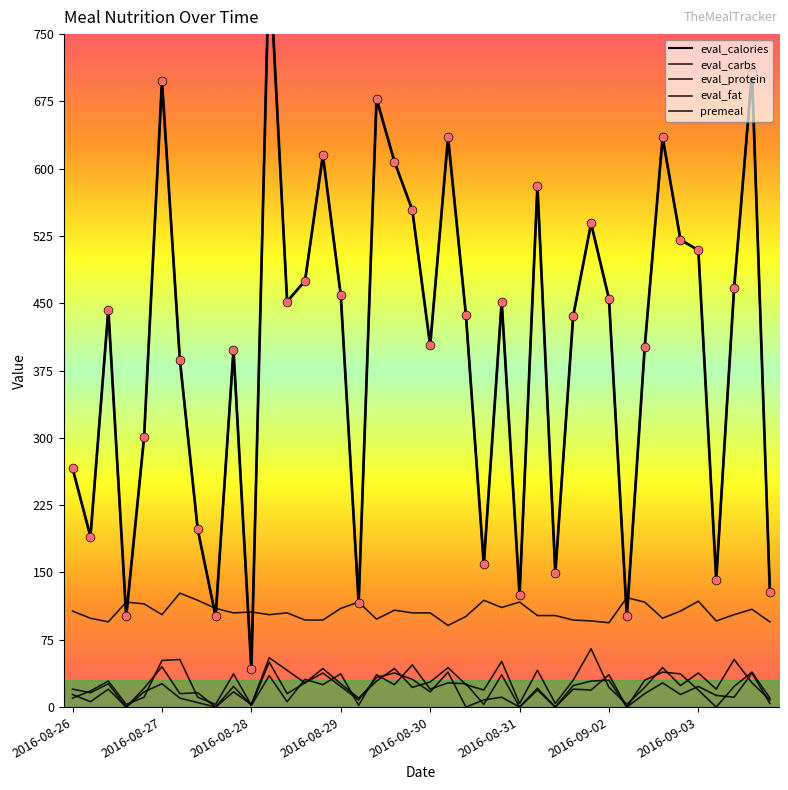

Is the value of premeal at 2016-08-27 greater than the value of eval_carbs at 2016-08-27?

Yes